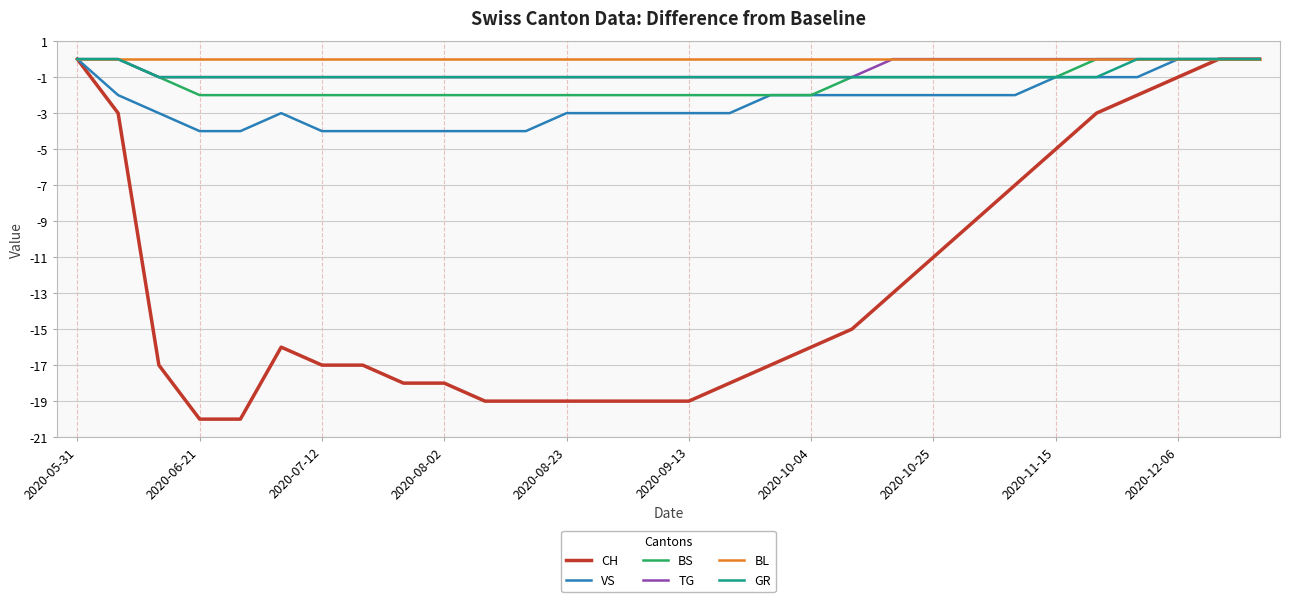

True or false: CH has more than 1 interior local peaks.

False